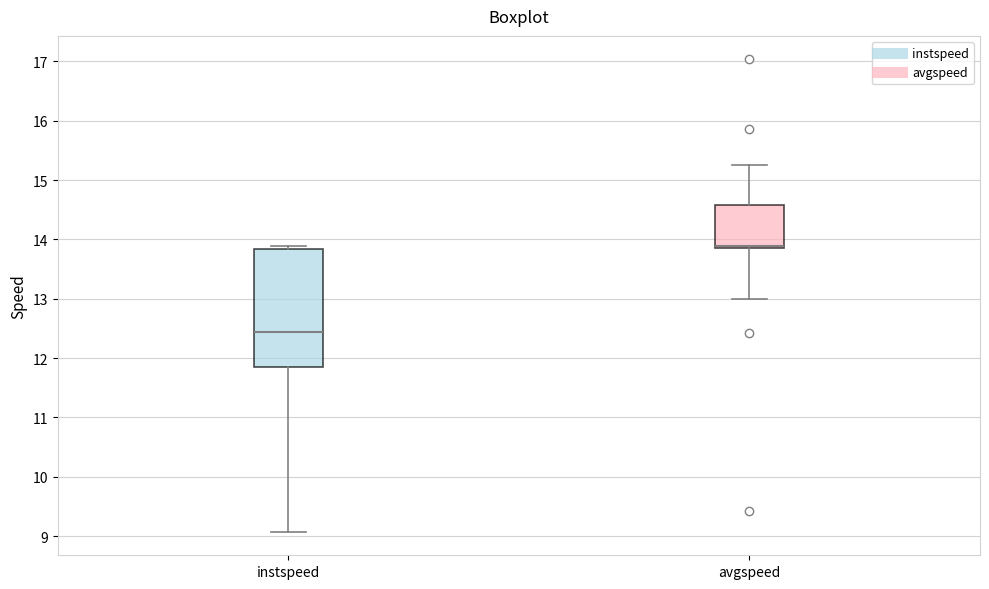

Where is the upper edge of the box for instspeed on the y-axis? The values are not printed on the chart, so give them approximately, as read against the axis.

13.8